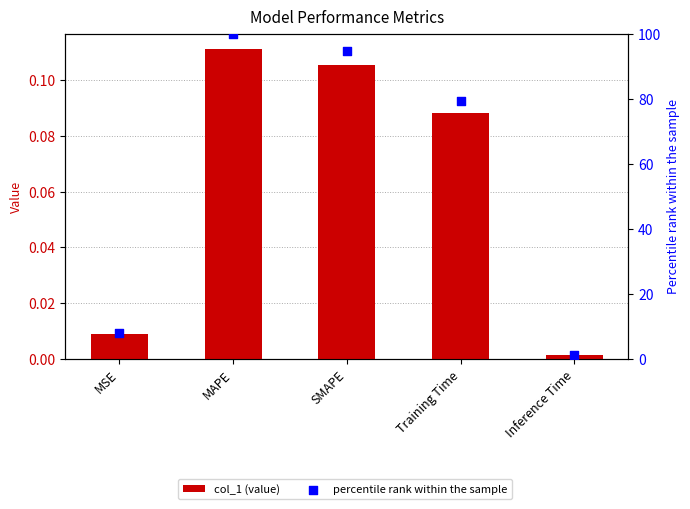

At how many categories does at least one series exceed 69?

3